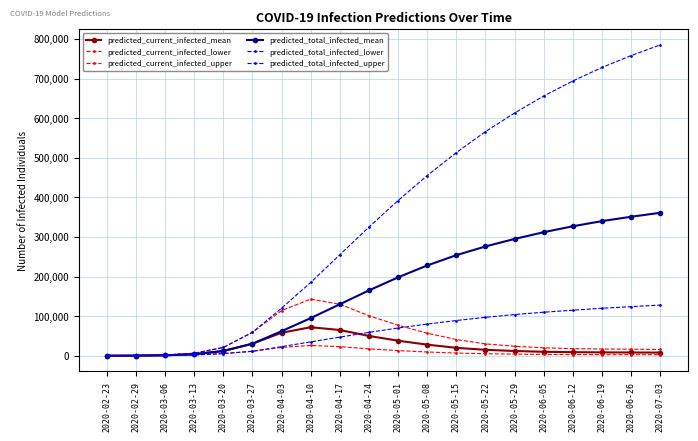

What is the value of the predicted_total_infected_lower point at the 3rd from the left?

620